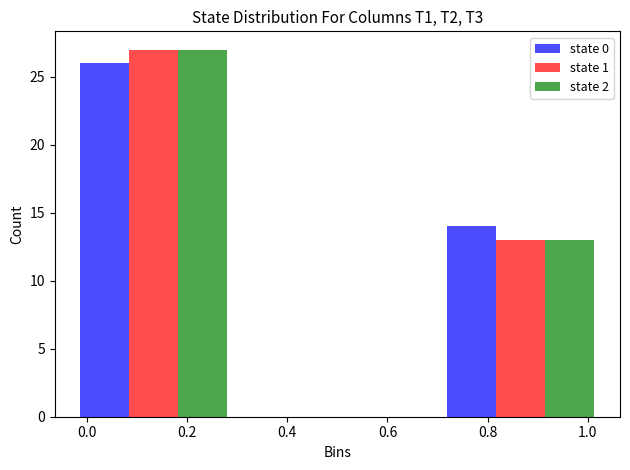

Reading left to right, transcribe this chart: for each range on the x-axis, give the height of each series' bar. Neither the bar edges nor the heights are printed on the chart, so give them approximately, as read against the axes.

-0.04 to 0.32: state 0=26	state 1=27	state 2=27
0.32 to 0.68: state 0=0	state 1=0	state 2=0
0.68 to 1.06: state 0=14	state 1=13	state 2=13